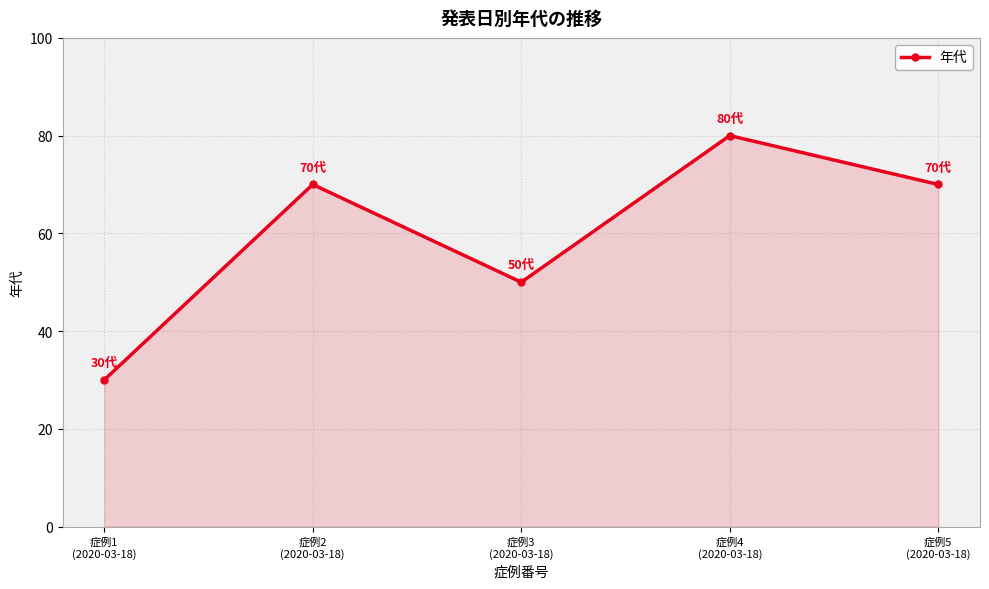

The chart shows a value of 70 at 症例2
(2020-03-18). True or false?

True